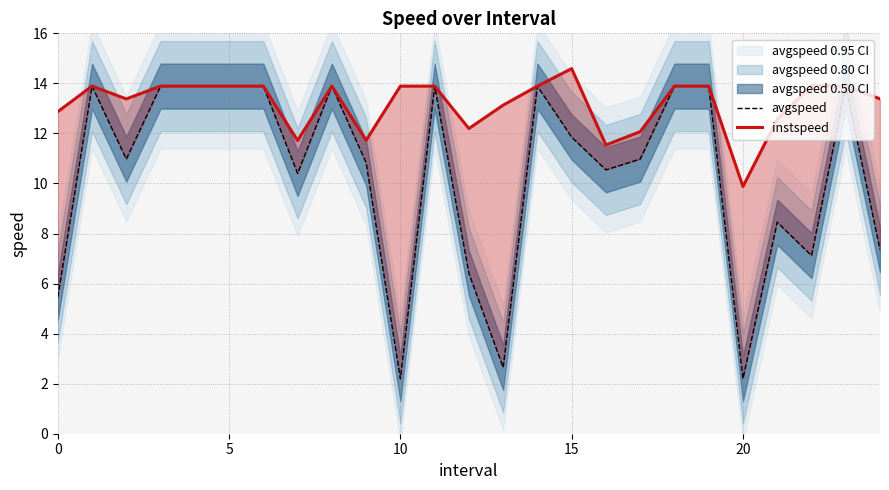

At how many categories does at least one series exceed 2?

25